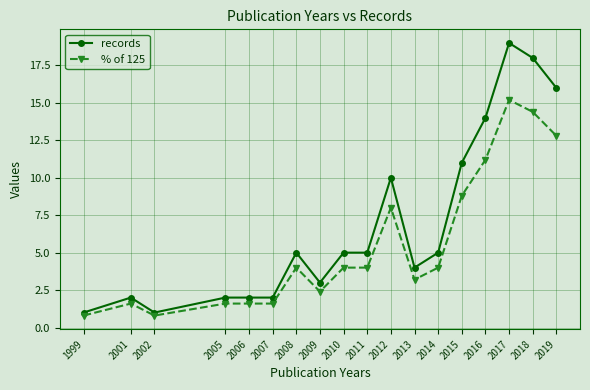

At how many categories does at least one series exceed 8?

6